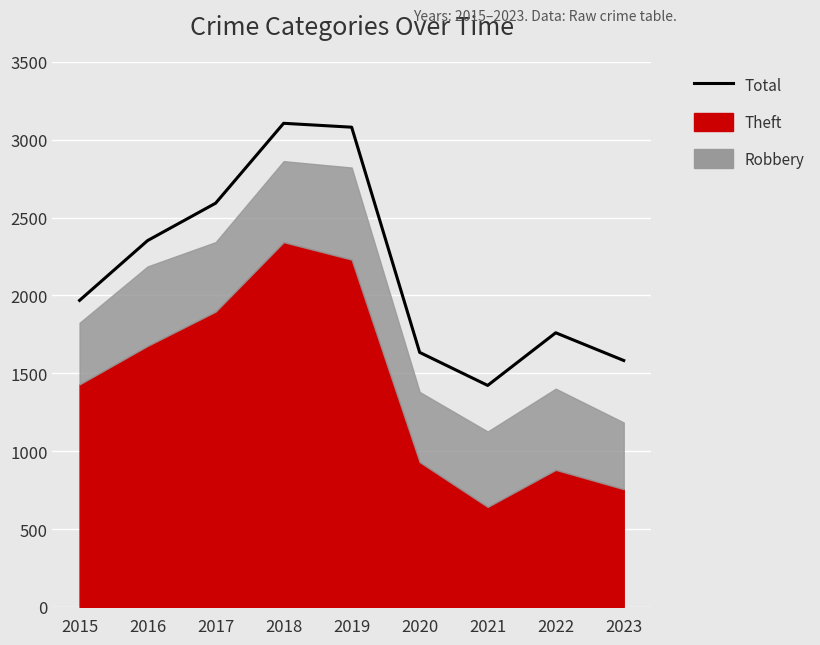

The chart shows a value of 1968 at 2015. True or false?

True